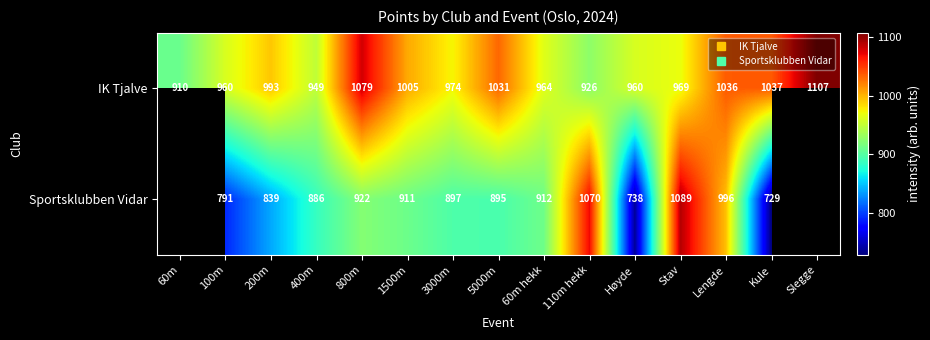

Which series has the largest total across all categories?

IK Tjalve